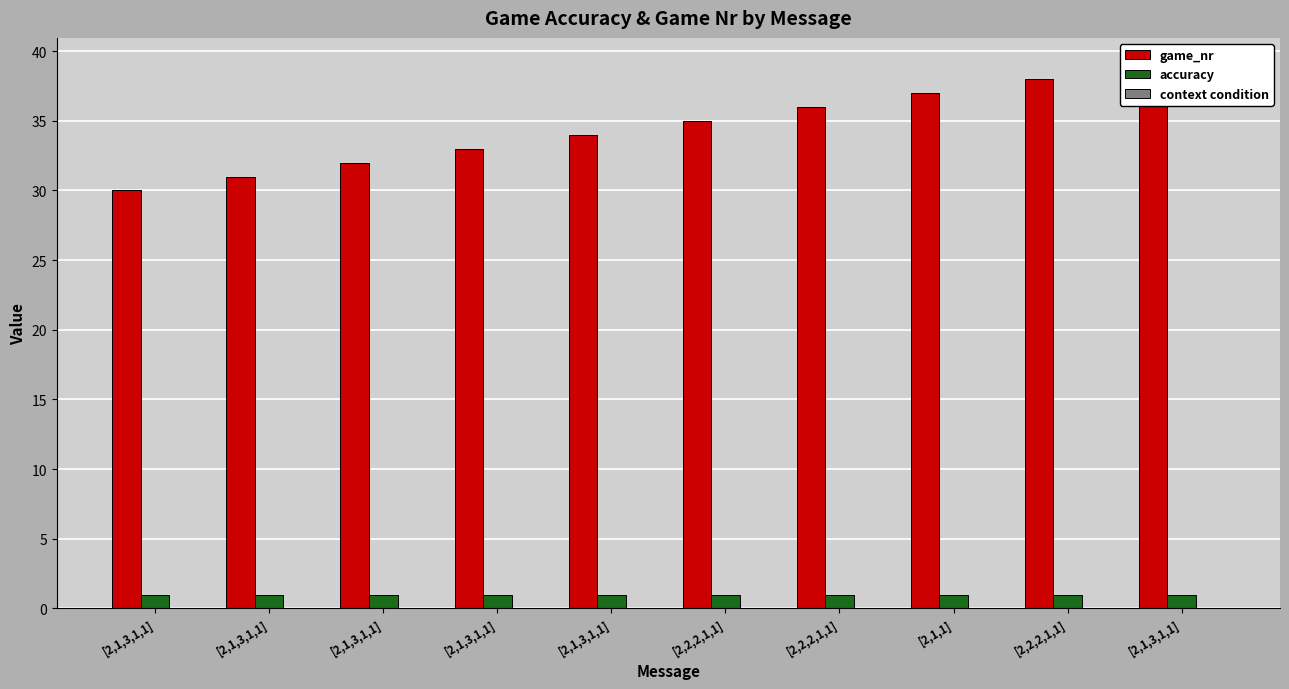

Which label corresponds to the largest value in the chart?

[2,1,3,1,1]